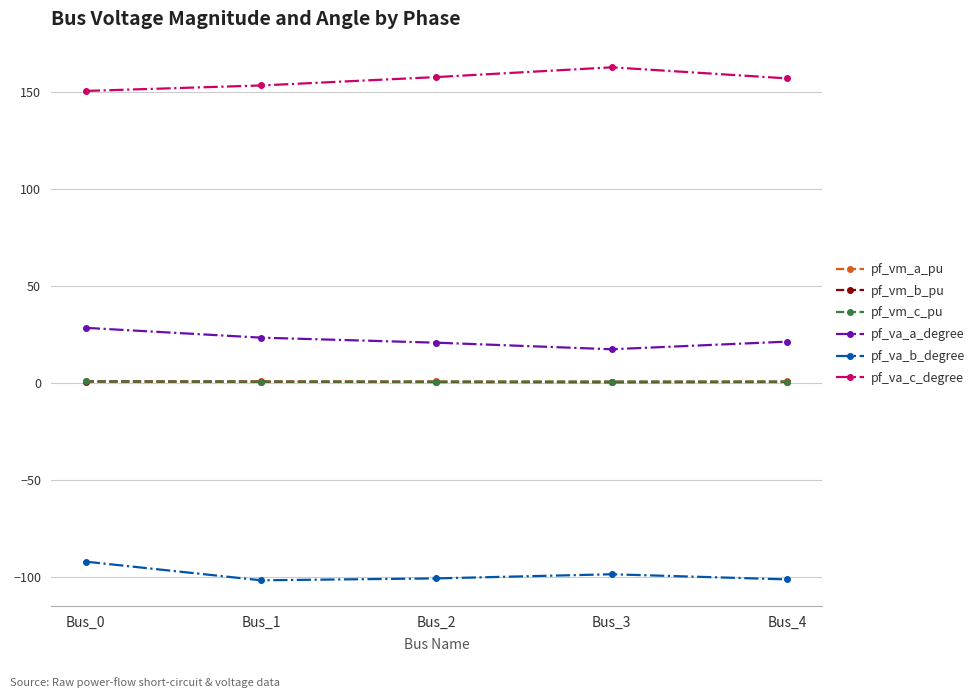

At how many categories does at least one series exceed 96?

5